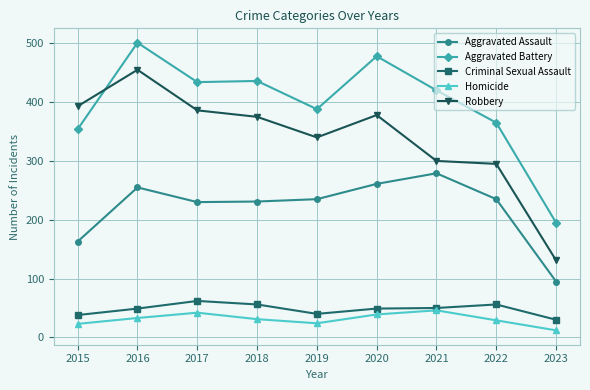

Is it true that Robbery equals 386 at 2017?

True